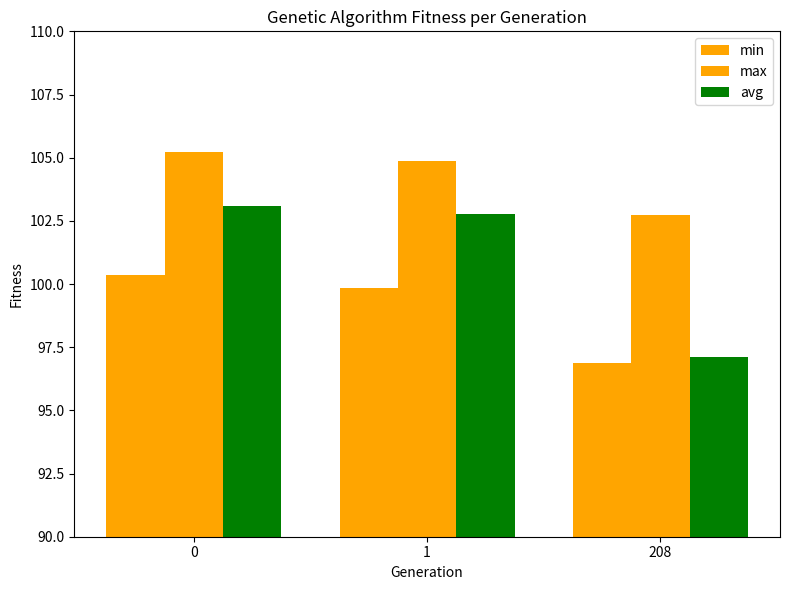

What is the highest value of the max series?

105.2